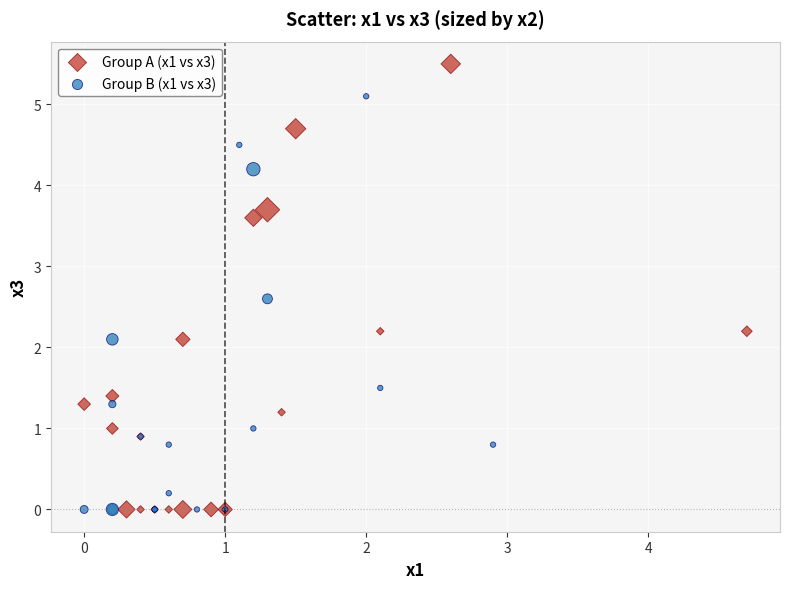

Which series reaches the maximum Y coordinate?

Group A (x1 vs x3)